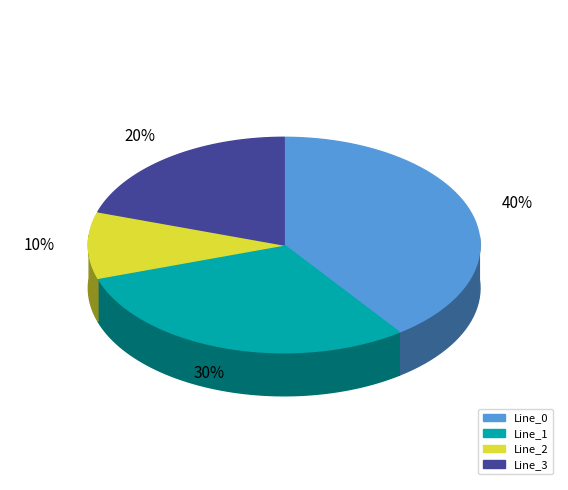

True or false: Line_0 accounts for 40% of the total.

True